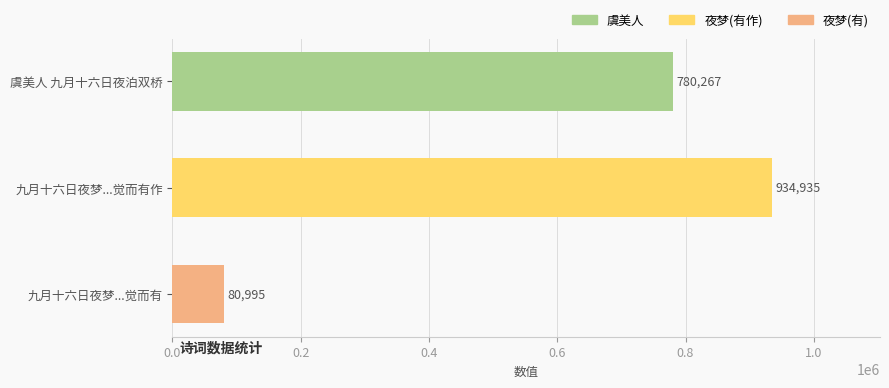

Is it true that the value at 虞美人 九月十六日夜泊双桥 is 780267?

True